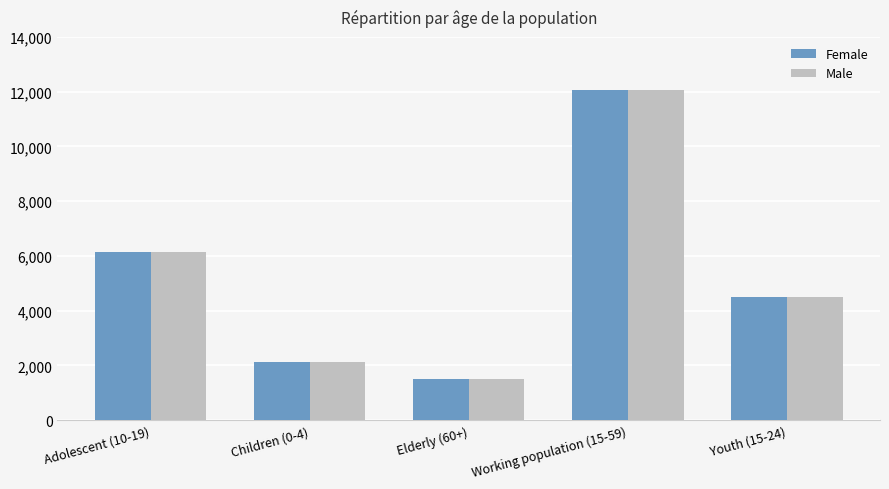

What are all the series names shown in the legend?

Female, Male